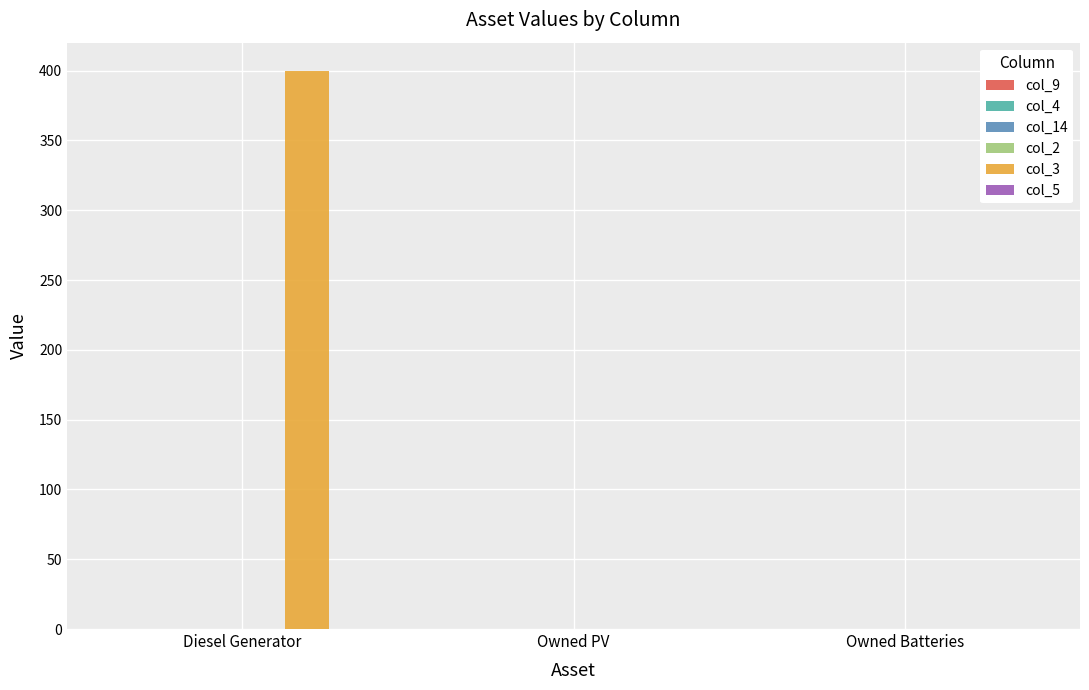

Is it true that the value at Owned Batteries is -208?

False